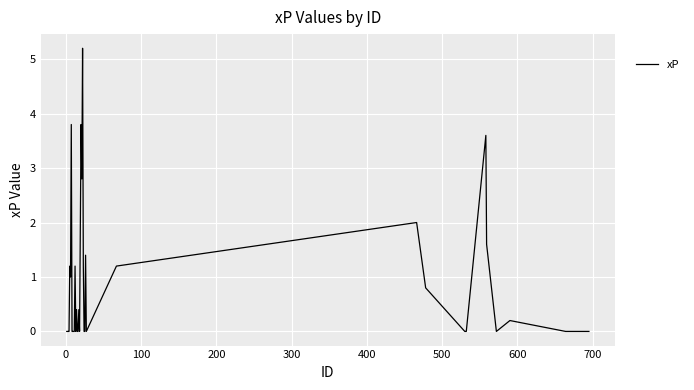

What is the difference between the maximum and minimum values?

5.2